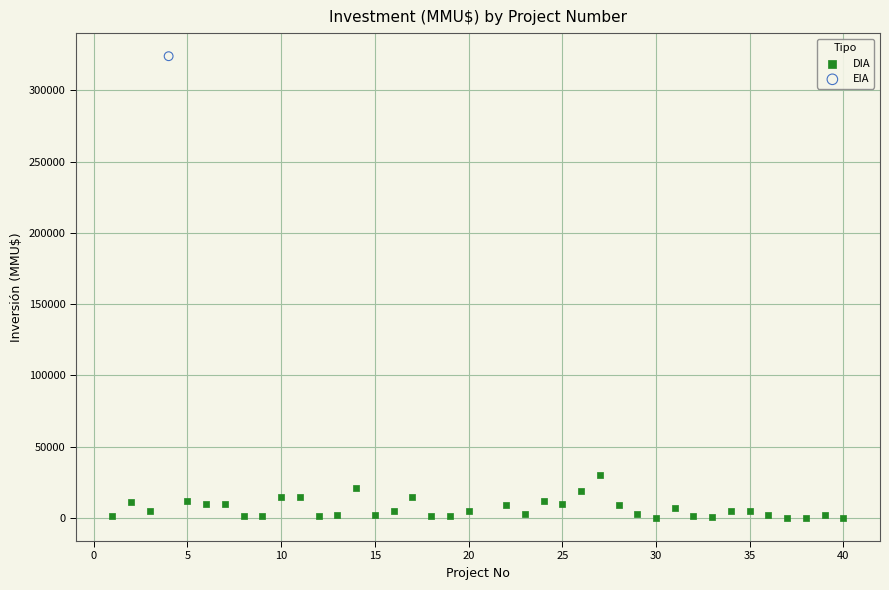

What are all the series names shown in the legend?

DIA, EIA